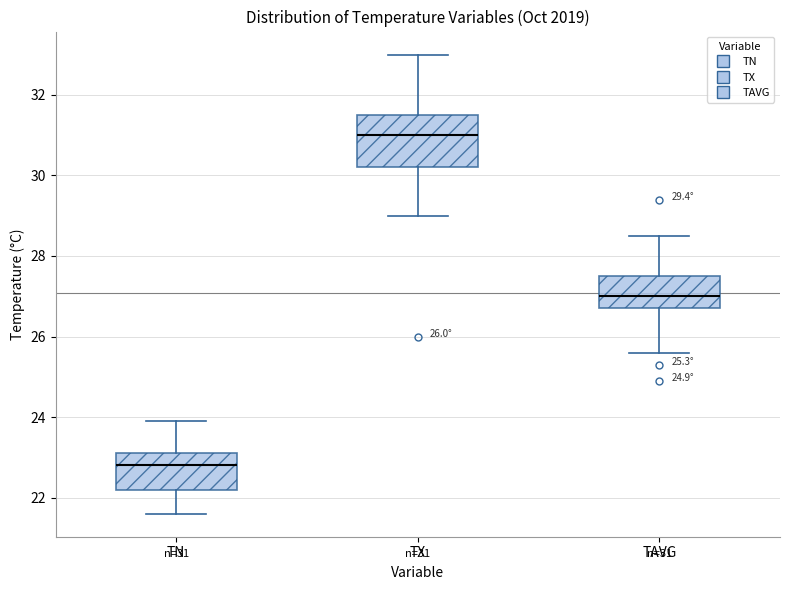

Comparing the boxes themselves (not the whiskers), which one is the tallest?

TX